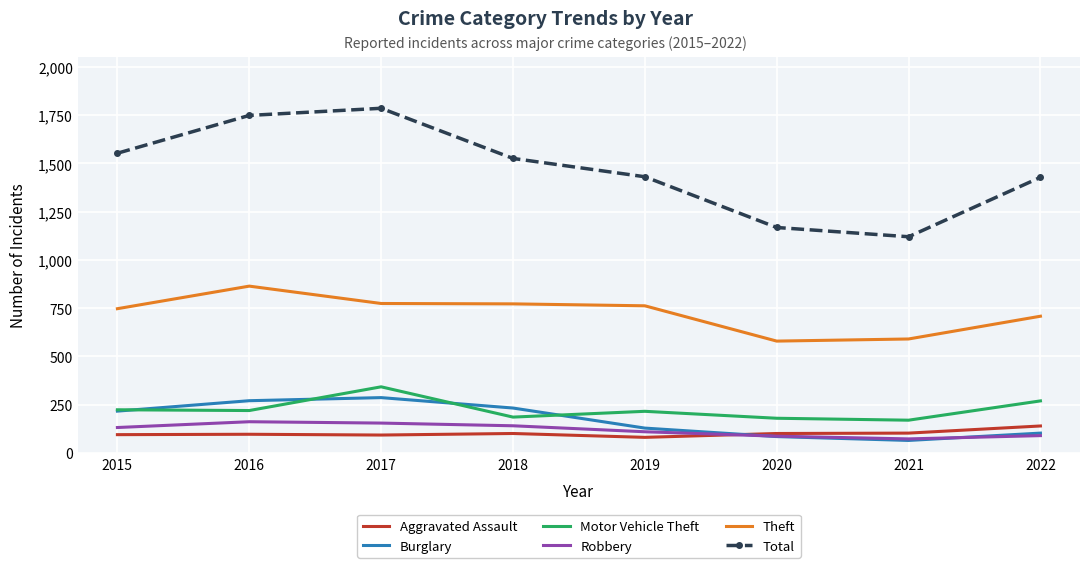

What are all the series names shown in the legend?

Aggravated Assault, Burglary, Motor Vehicle Theft, Robbery, Theft, Total